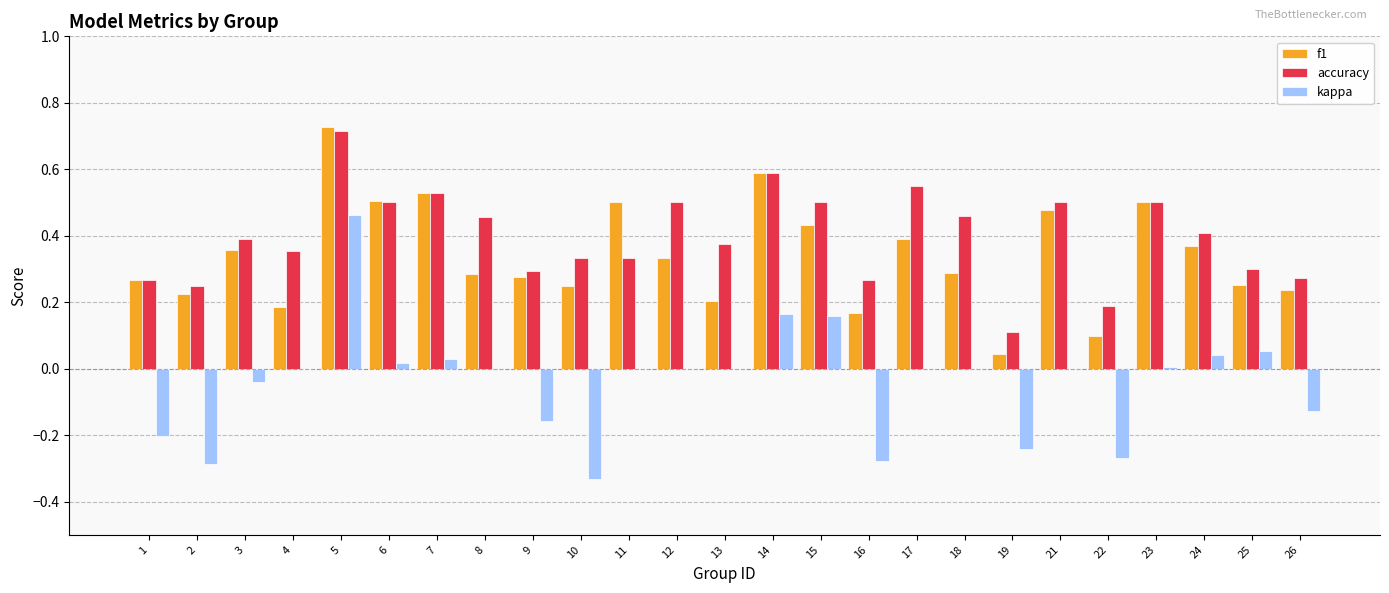

What is the sum of all f1 values?

8.5